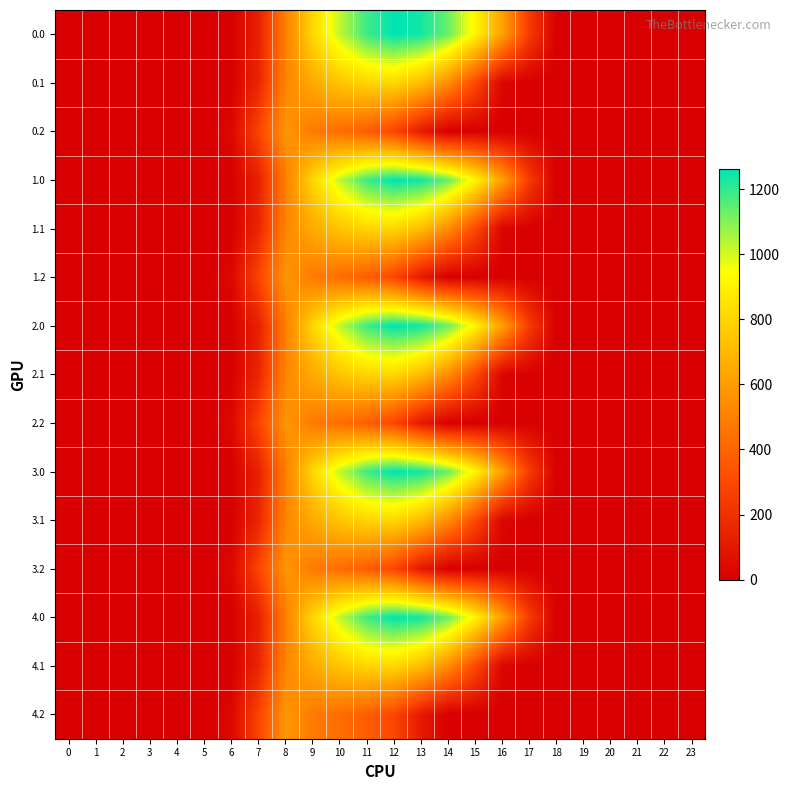

Reading right to left, extract all data points from this chart.

0.0: 23=0.0	22=0.0	21=0.0	20=0.0	19=0.0	18=0.0	17=243.5	16=613.0	15=911.8	14=1128.6	13=1237.4	12=1261.6	11=1185.2	10=1023.2	9=804.0	8=489.3	7=134.3	6=0.0	5=0.0	4=0.0	3=0.0	2=0.0	1=0.0	0=0.0
0.1: 23=0.0	22=0.0	21=0.0	20=0.0	19=0.0	18=0.0	17=0.0	16=26.8	15=301.4	14=544.1	13=715.3	12=806.9	11=800.2	10=742.1	9=646.9	8=514.8	7=153.2	6=0.0	5=0.0	4=0.0	3=0.0	2=0.0	1=0.0	0=0.0
0.2: 23=0.0	22=0.0	21=0.0	20=0.0	19=0.0	18=0.0	17=0.0	16=0.0	15=0.0	14=0.0	13=107.8	12=289.5	11=374.4	10=430.5	9=480.7	8=576.6	7=276.9	6=29.3	5=0.0	4=0.0	3=0.0	2=0.0	1=0.0	0=0.0
1.0: 23=0.0	22=0.0	21=0.0	20=0.0	19=0.0	18=0.0	17=243.5	16=613.0	15=911.8	14=1128.6	13=1237.4	12=1261.6	11=1185.2	10=1023.2	9=804.0	8=489.3	7=134.3	6=0.0	5=0.0	4=0.0	3=0.0	2=0.0	1=0.0	0=0.0
1.1: 23=0.0	22=0.0	21=0.0	20=0.0	19=0.0	18=0.0	17=0.0	16=26.8	15=301.4	14=544.1	13=715.3	12=806.9	11=800.2	10=742.1	9=646.9	8=514.8	7=153.2	6=0.0	5=0.0	4=0.0	3=0.0	2=0.0	1=0.0	0=0.0
1.2: 23=0.0	22=0.0	21=0.0	20=0.0	19=0.0	18=0.0	17=0.0	16=0.0	15=0.0	14=0.0	13=107.8	12=289.5	11=374.4	10=430.5	9=480.7	8=576.6	7=276.9	6=29.3	5=0.0	4=0.0	3=0.0	2=0.0	1=0.0	0=0.0
2.0: 23=0.0	22=0.0	21=0.0	20=0.0	19=0.0	18=0.0	17=243.5	16=613.0	15=911.8	14=1128.6	13=1237.4	12=1261.6	11=1185.2	10=1023.2	9=804.0	8=489.3	7=134.3	6=0.0	5=0.0	4=0.0	3=0.0	2=0.0	1=0.0	0=0.0
2.1: 23=0.0	22=0.0	21=0.0	20=0.0	19=0.0	18=0.0	17=0.0	16=26.8	15=301.4	14=544.1	13=715.3	12=806.9	11=800.2	10=742.1	9=646.9	8=514.8	7=153.2	6=0.0	5=0.0	4=0.0	3=0.0	2=0.0	1=0.0	0=0.0
2.2: 23=0.0	22=0.0	21=0.0	20=0.0	19=0.0	18=0.0	17=0.0	16=0.0	15=0.0	14=0.0	13=107.8	12=289.5	11=374.4	10=430.5	9=480.7	8=576.6	7=276.9	6=29.3	5=0.0	4=0.0	3=0.0	2=0.0	1=0.0	0=0.0
3.0: 23=0.0	22=0.0	21=0.0	20=0.0	19=0.0	18=0.0	17=243.5	16=613.0	15=911.8	14=1128.6	13=1237.4	12=1261.6	11=1185.2	10=1023.2	9=804.0	8=489.3	7=134.3	6=0.0	5=0.0	4=0.0	3=0.0	2=0.0	1=0.0	0=0.0
3.1: 23=0.0	22=0.0	21=0.0	20=0.0	19=0.0	18=0.0	17=0.0	16=26.8	15=301.4	14=544.1	13=715.3	12=806.9	11=800.2	10=742.1	9=646.9	8=514.8	7=153.2	6=0.0	5=0.0	4=0.0	3=0.0	2=0.0	1=0.0	0=0.0
3.2: 23=0.0	22=0.0	21=0.0	20=0.0	19=0.0	18=0.0	17=0.0	16=0.0	15=0.0	14=0.0	13=107.8	12=289.5	11=374.4	10=430.5	9=480.7	8=576.6	7=276.9	6=29.3	5=0.0	4=0.0	3=0.0	2=0.0	1=0.0	0=0.0
4.0: 23=0.0	22=0.0	21=0.0	20=0.0	19=0.0	18=0.0	17=243.5	16=613.0	15=911.8	14=1128.6	13=1237.4	12=1261.6	11=1185.2	10=1023.2	9=804.0	8=489.3	7=134.3	6=0.0	5=0.0	4=0.0	3=0.0	2=0.0	1=0.0	0=0.0
4.1: 23=0.0	22=0.0	21=0.0	20=0.0	19=0.0	18=0.0	17=0.0	16=26.8	15=301.4	14=544.1	13=715.3	12=806.9	11=800.2	10=742.1	9=646.9	8=514.8	7=153.2	6=0.0	5=0.0	4=0.0	3=0.0	2=0.0	1=0.0	0=0.0
4.2: 23=0.0	22=0.0	21=0.0	20=0.0	19=0.0	18=0.0	17=0.0	16=0.0	15=0.0	14=0.0	13=107.8	12=289.5	11=374.4	10=430.5	9=480.7	8=576.6	7=276.9	6=29.3	5=0.0	4=0.0	3=0.0	2=0.0	1=0.0	0=0.0